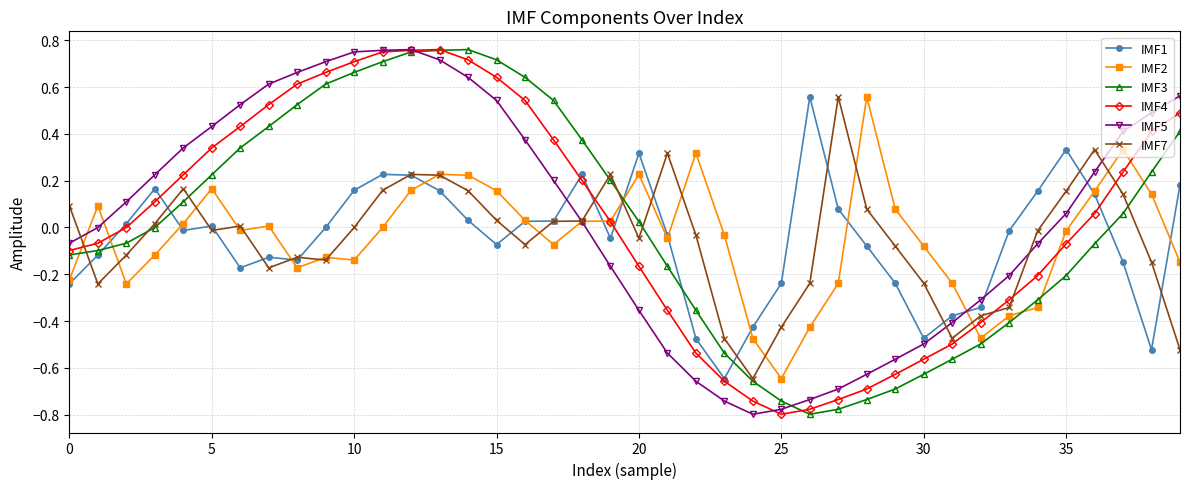

How many times do IMF1 and IMF3 cross each other?

6